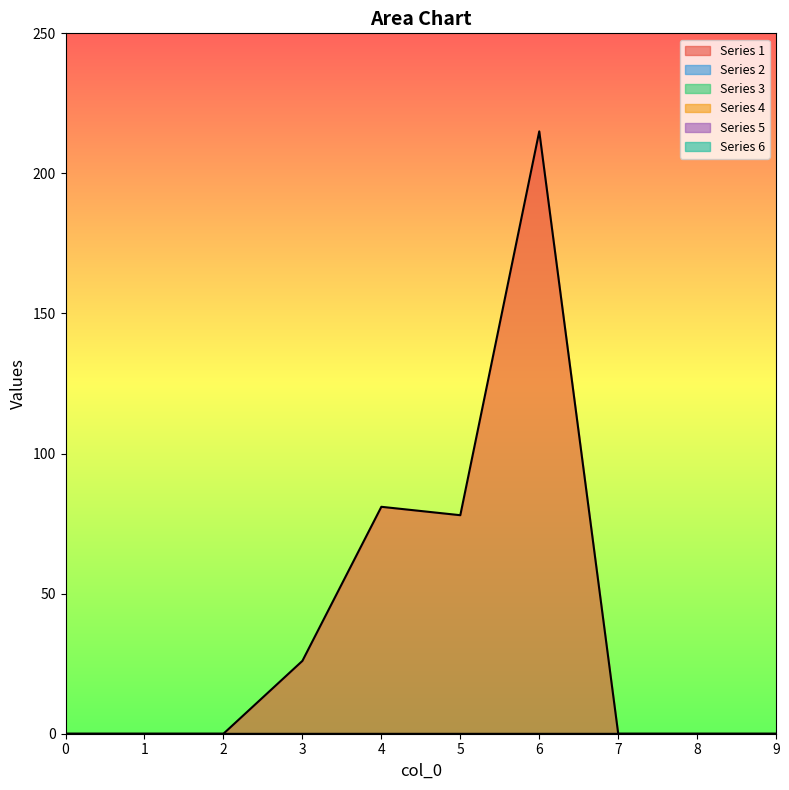

True or false: 1 and 3 intersect in this chart.

False